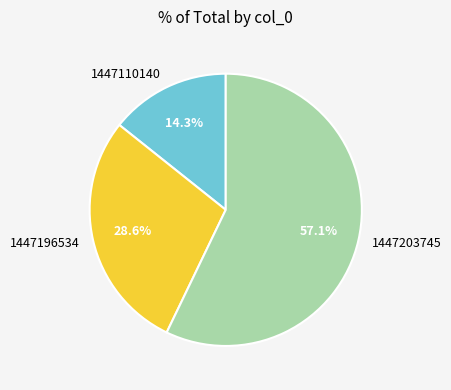

What is the ratio of the value at 1447196534 to the value at 1447110140?

2.0